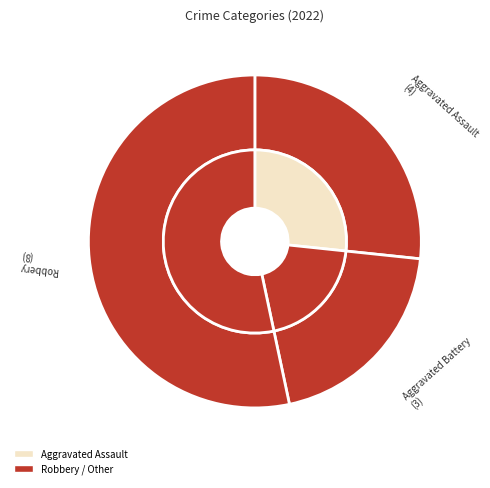

To the nearest percent, what is the combined percentage of Aggravated Assault and Aggravated Battery?

47%